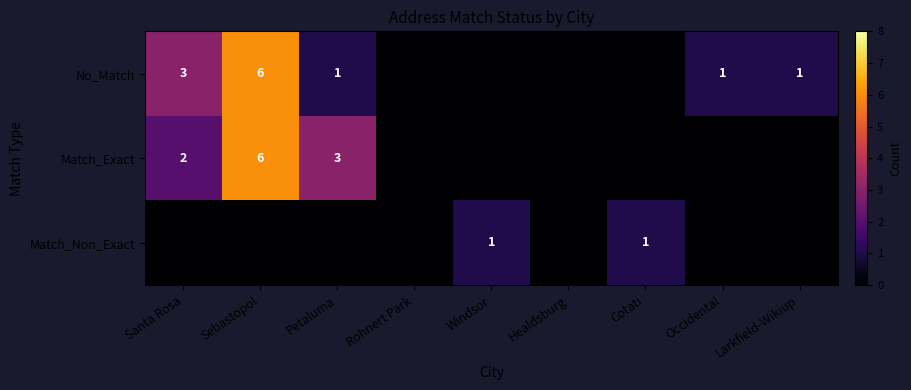

Is it true that No_Match equals 3 at Santa Rosa?

True